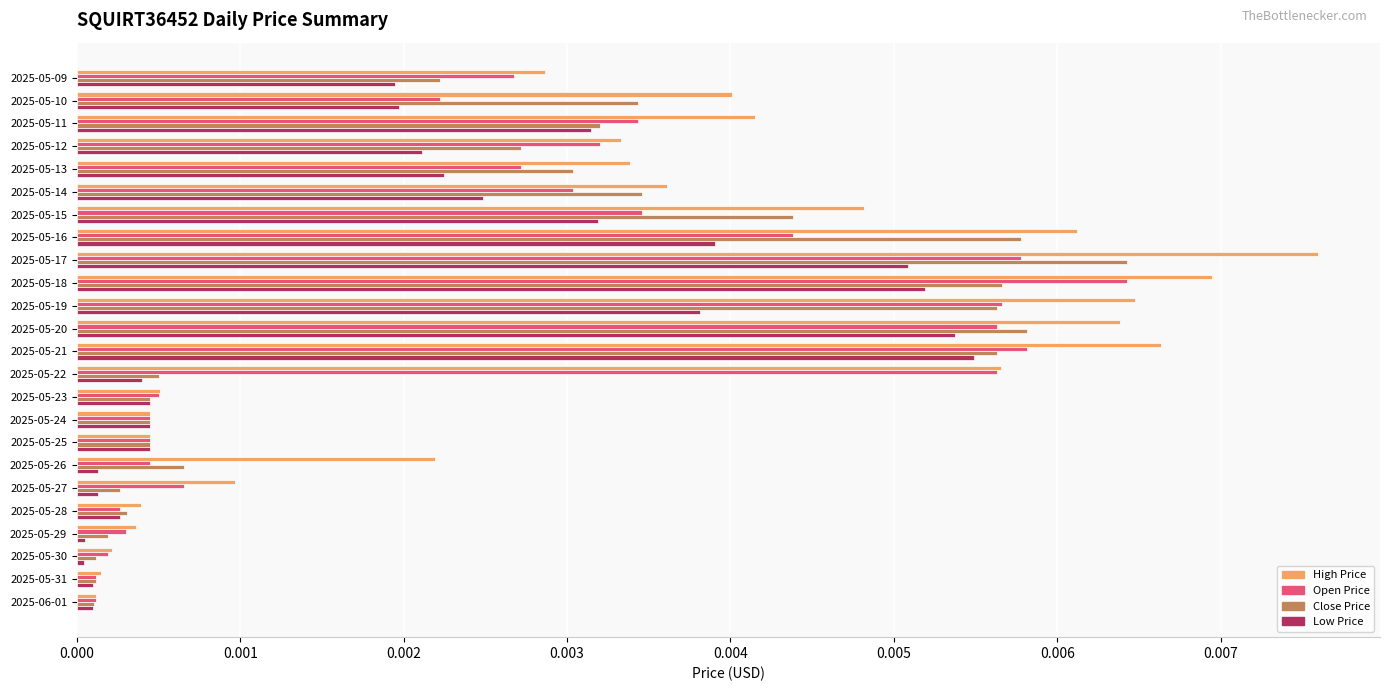

Which category has the highest value across all series?

2025-05-17